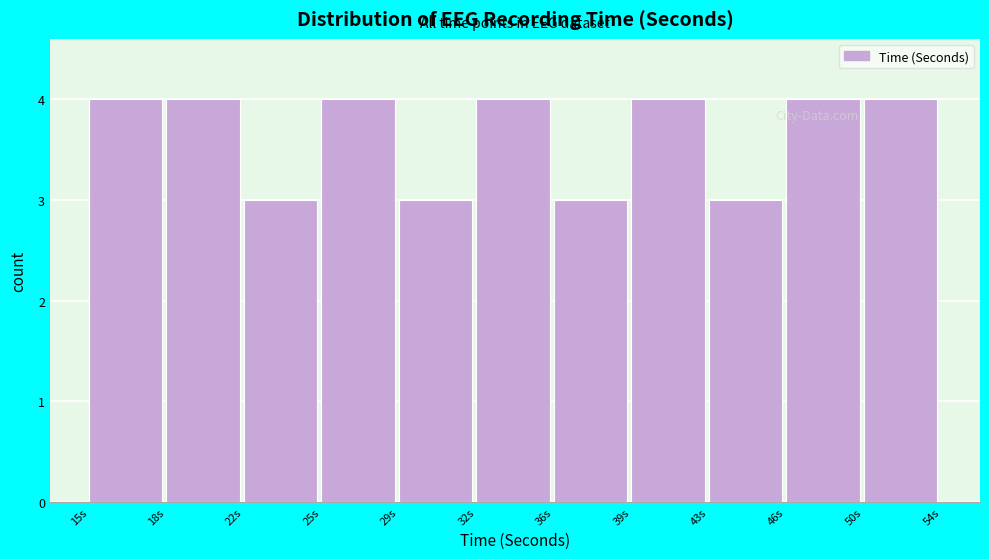

Reading left to right, transcribe all the data shown in this chart.

15s=4	18s=4	22s=3	25s=4	29s=3	32s=4	36s=3	39s=4	43s=3	46s=4	50s=4